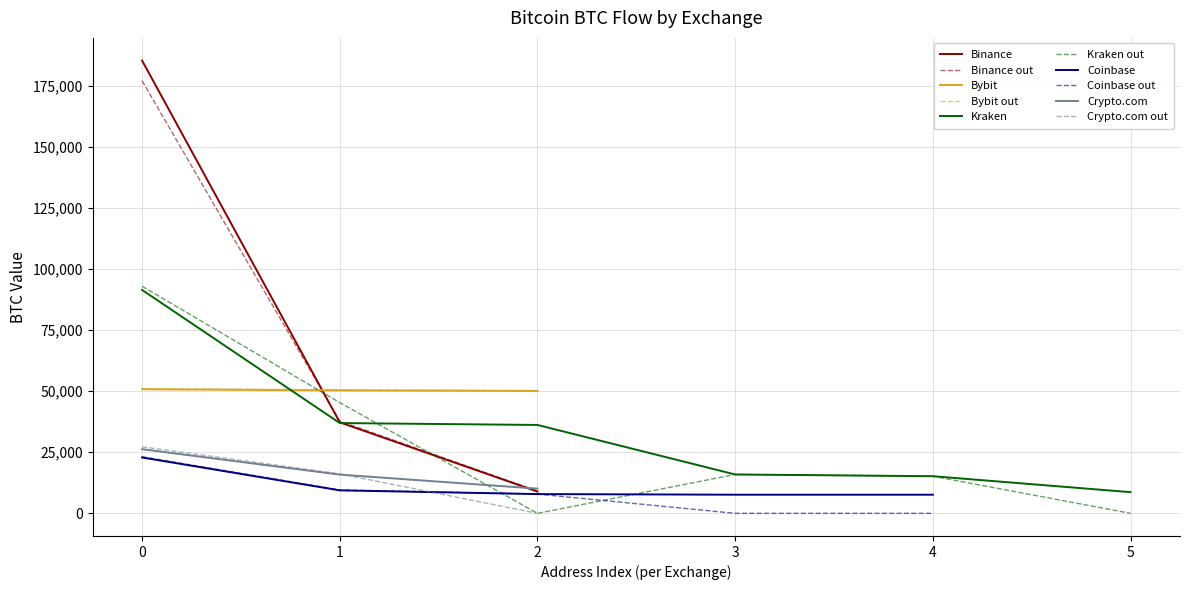

Is it true that Crypto.com equals 26253.6 at 0?

True